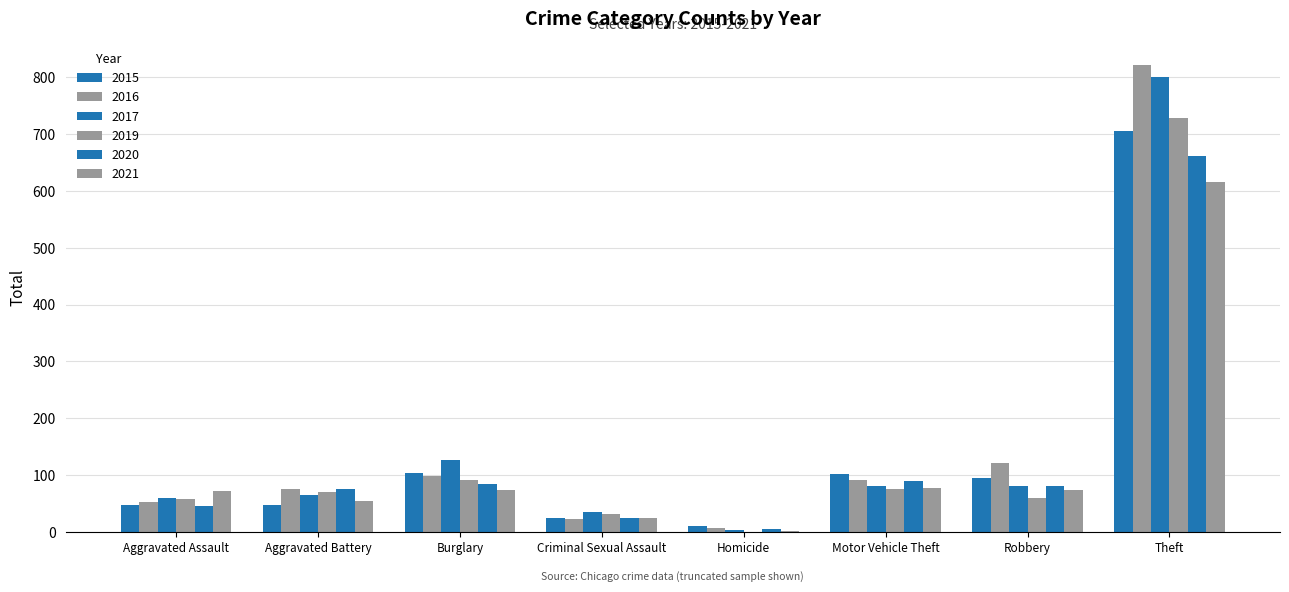

How many data points does each series have?

8